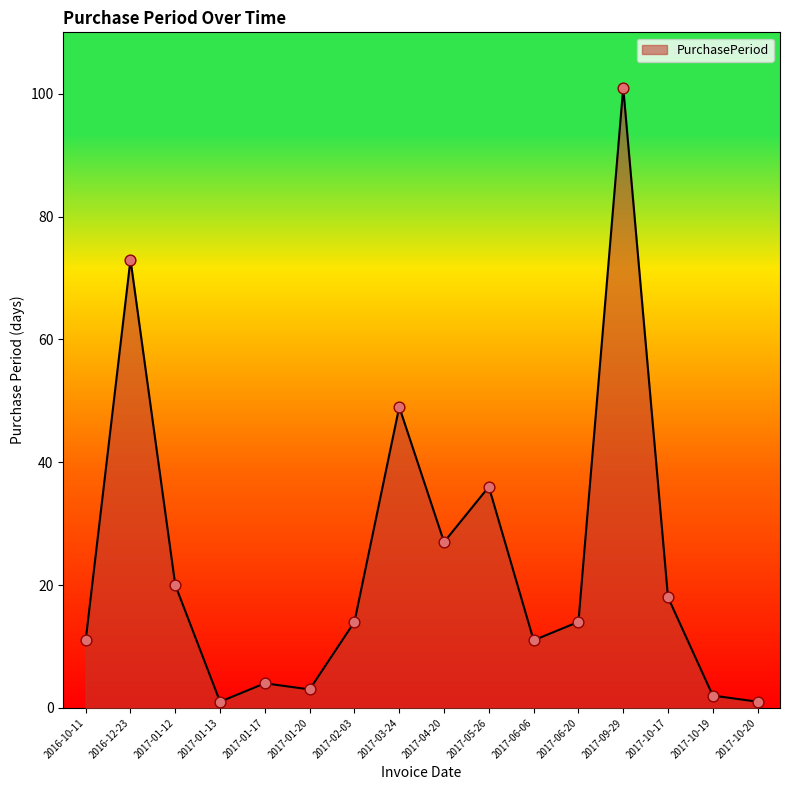

Between 2017-01-17 and 2017-01-13, which is larger?

2017-01-17